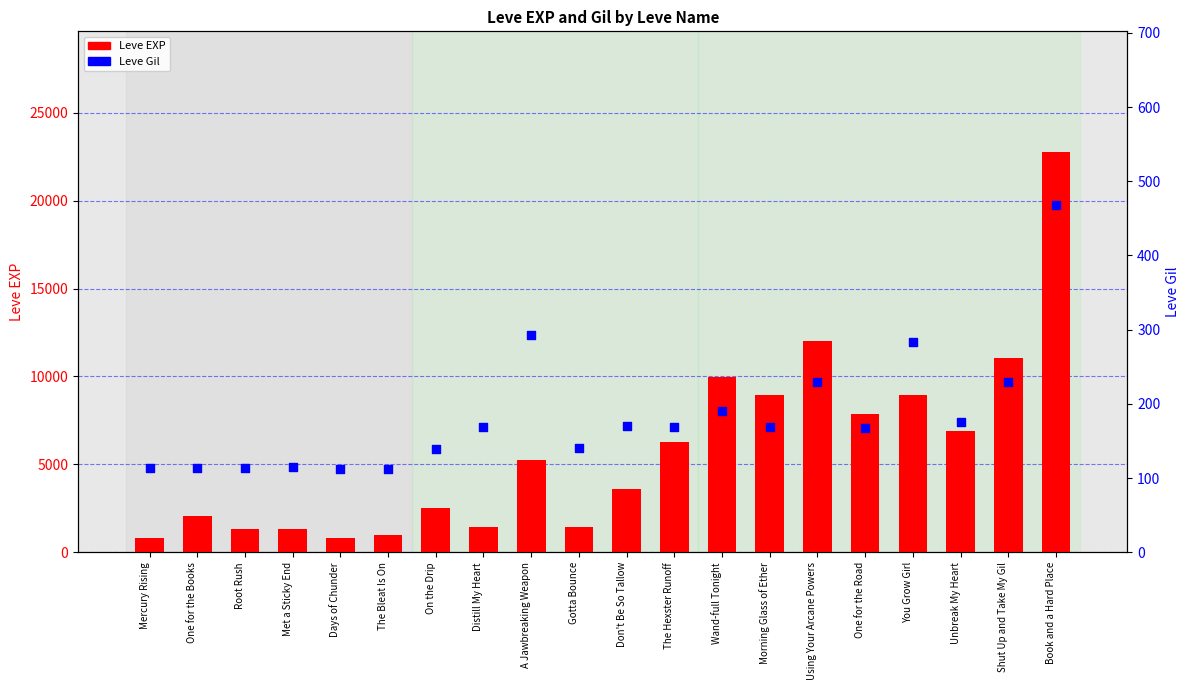

At which category is the sum across all series the highest?

Book and a Hard Place